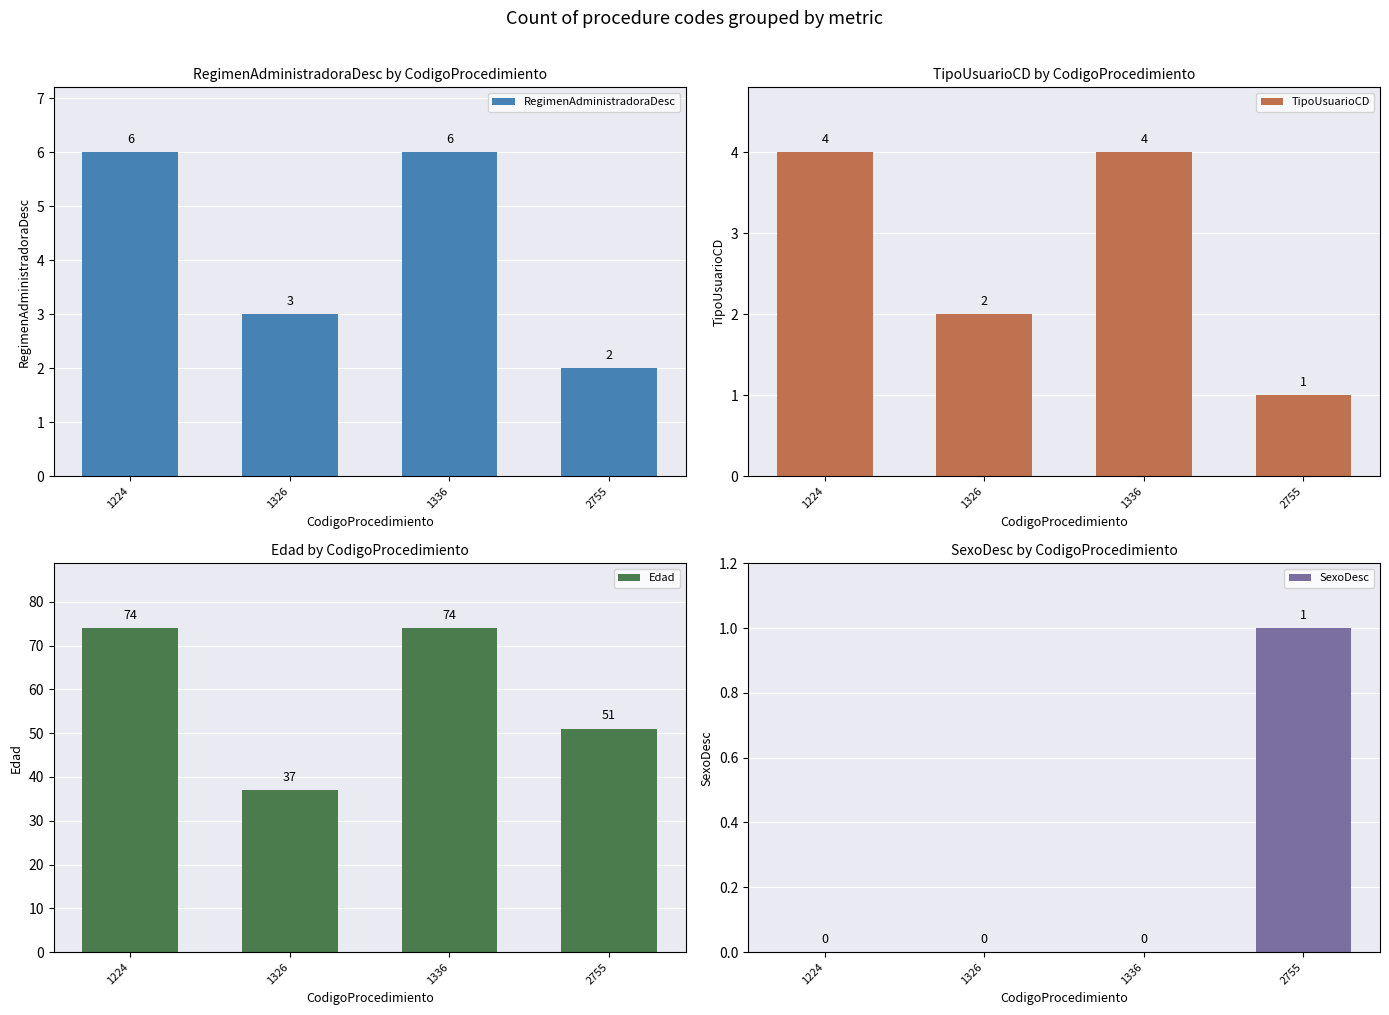

Reading left to right, transcribe all the data shown in this chart.

RegimenAdministradoraDesc: 6	3	6	2
TipoUsuarioCD: 4	2	4	1
Edad: 74	37	74	51
SexoDesc: 0	0	0	1